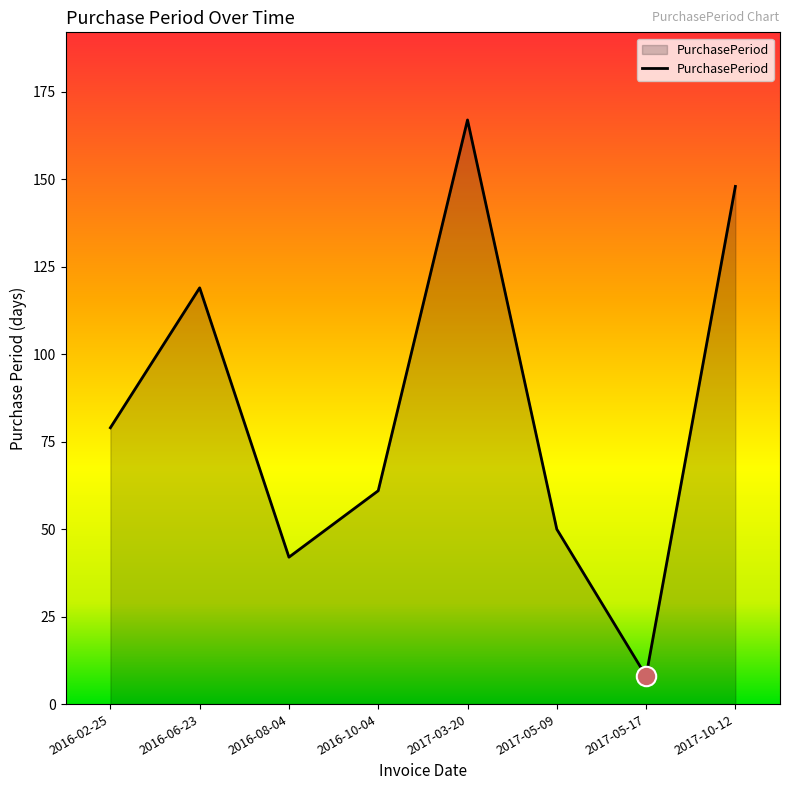

How many distinct data groups are displayed?

1